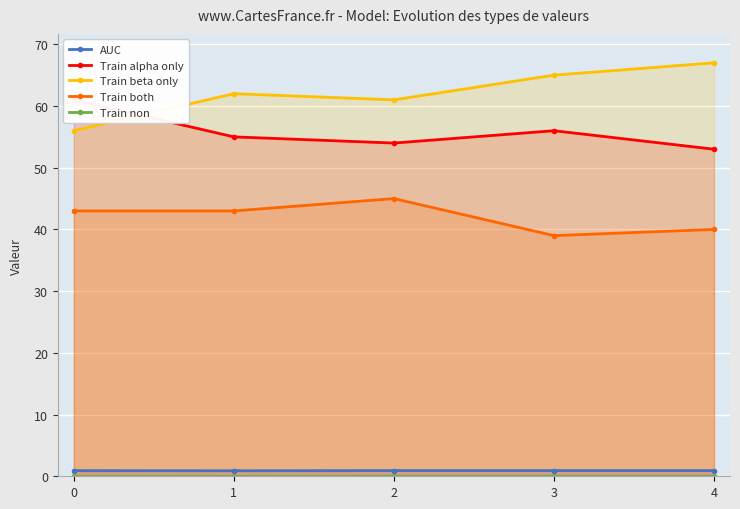

The Train beta only series shows 62.0 at 1. True or false?

True